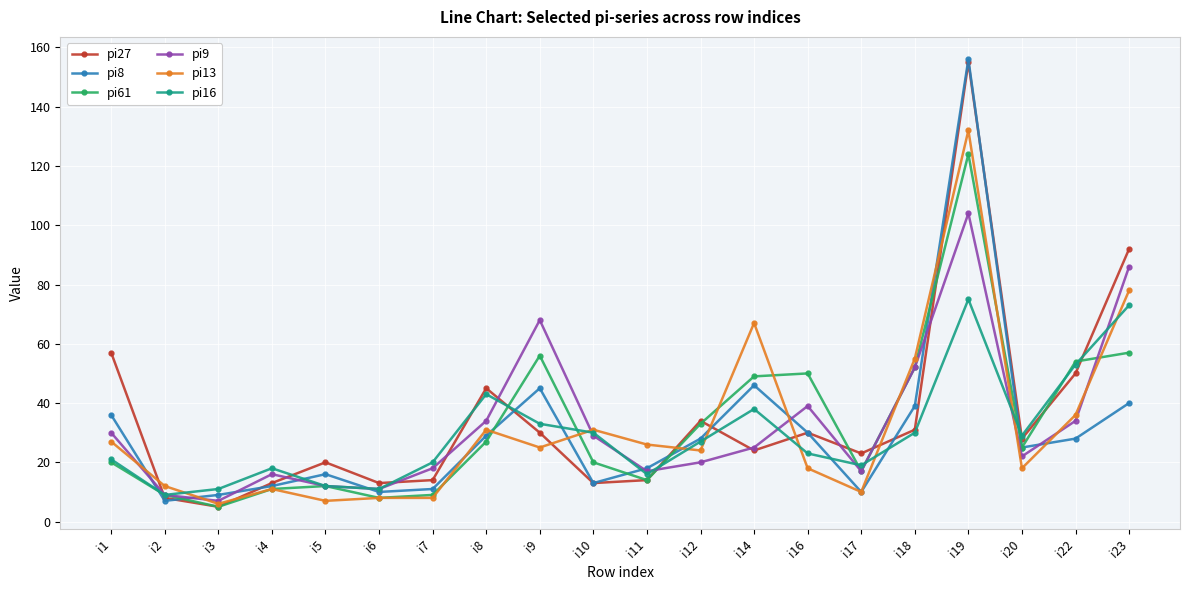

Where is the first local maximum for pi16?

i4